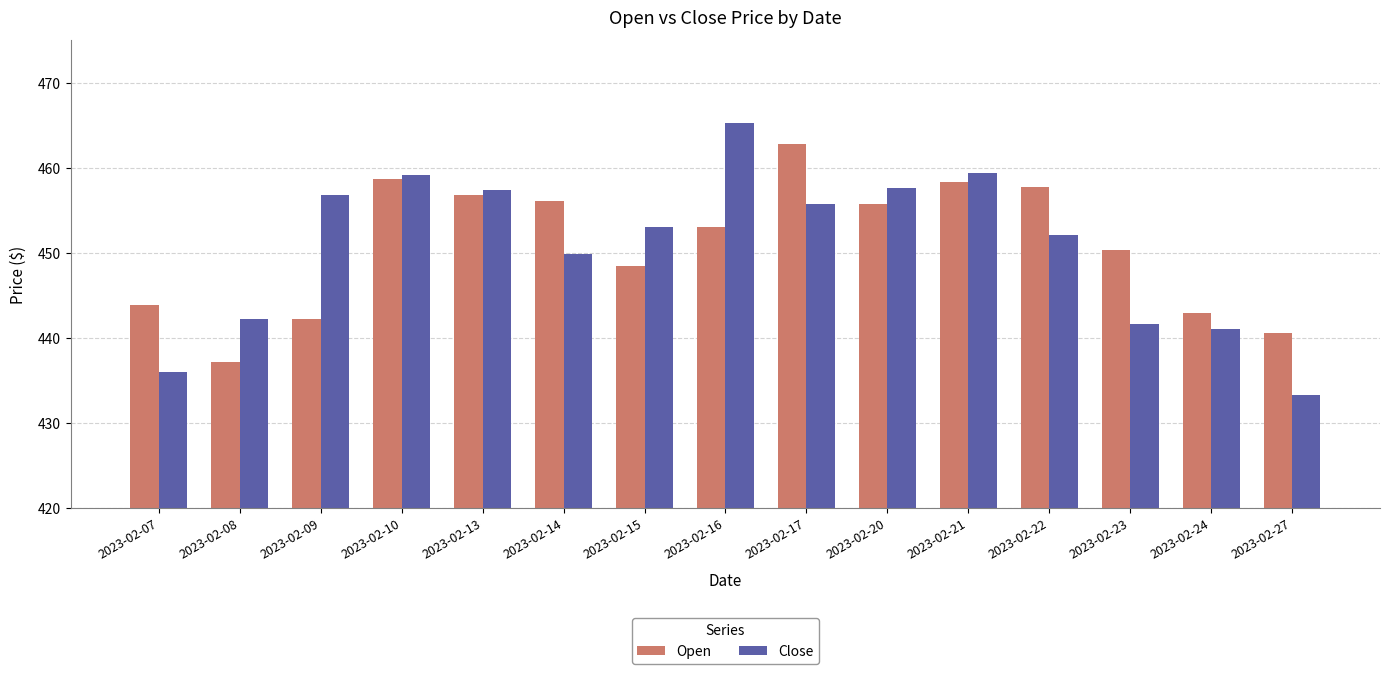

How many values in the Open series exceed 453?

8